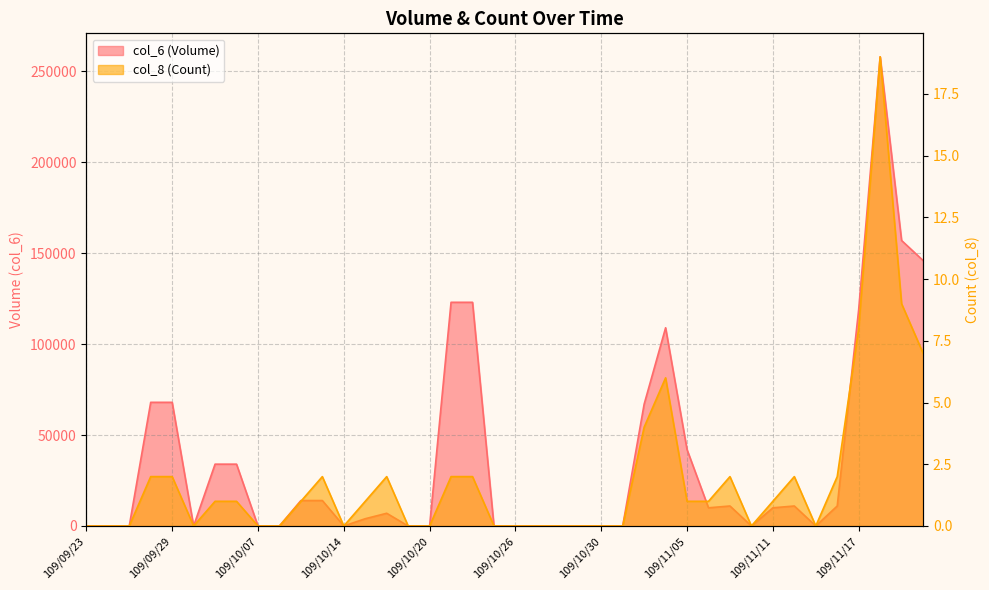

Does the chart display data point markers on the line(s)?

No